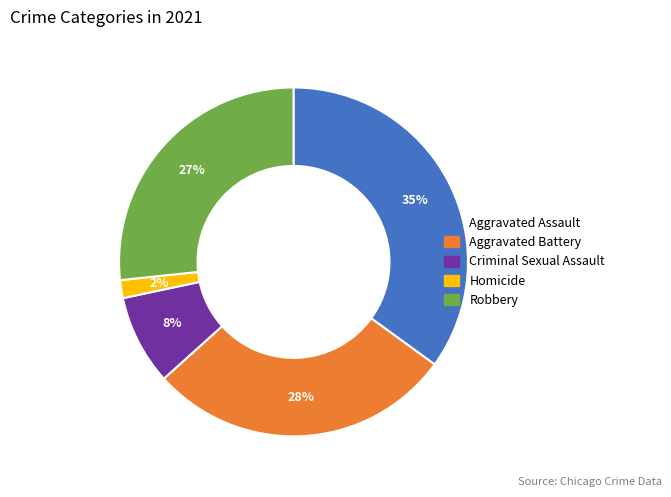

How many slices are in this pie chart?

5